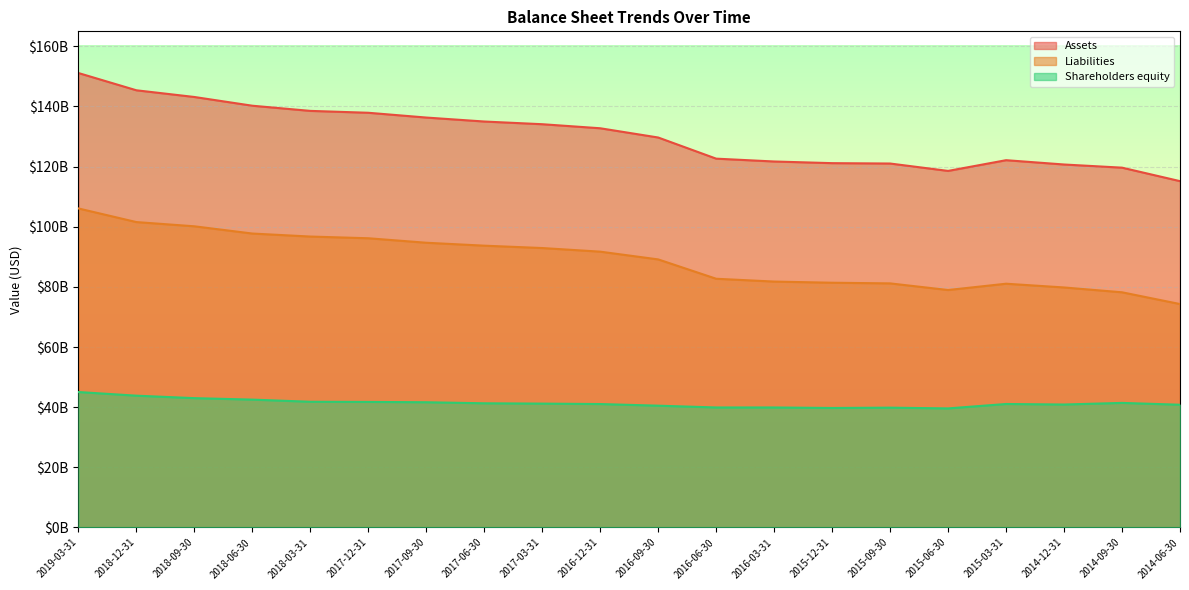

What is the maximum value shown in the chart?

151136000000